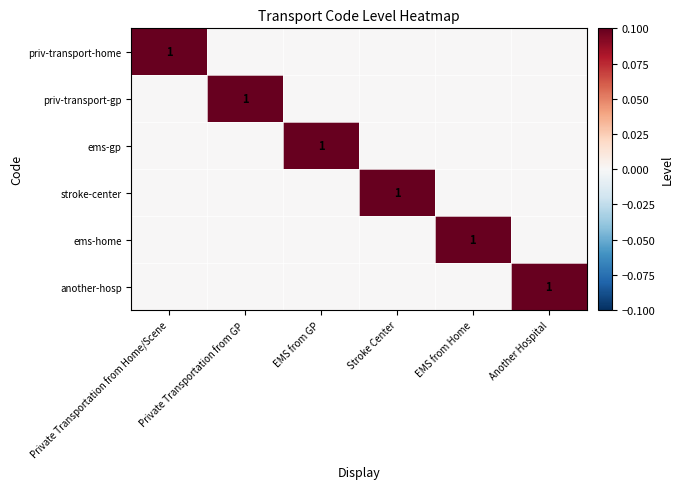

Is it true that another-hosp equals 0 at EMS from Home?

False